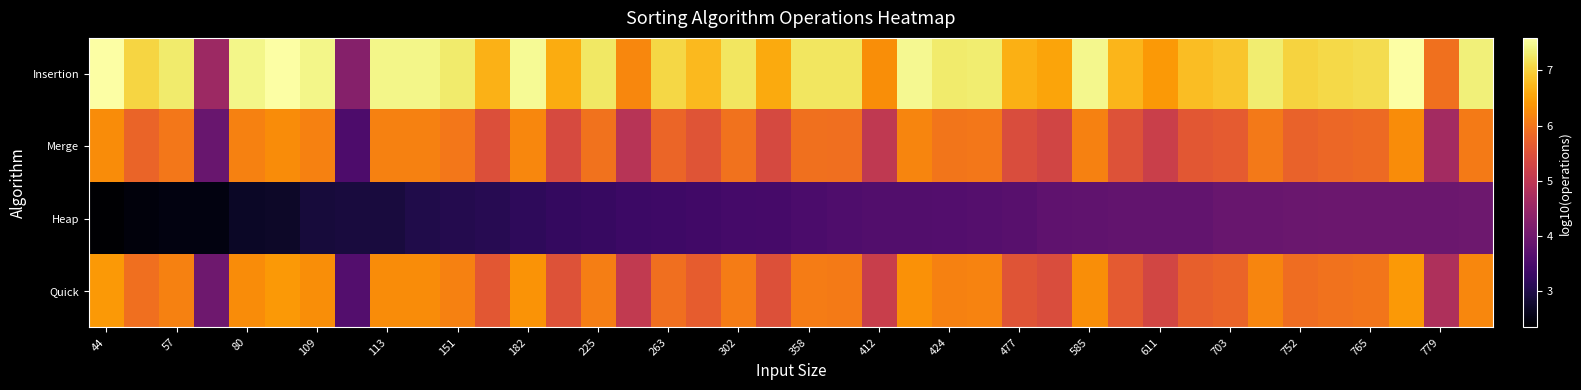

Which series has the widest spread of values?

Insertion